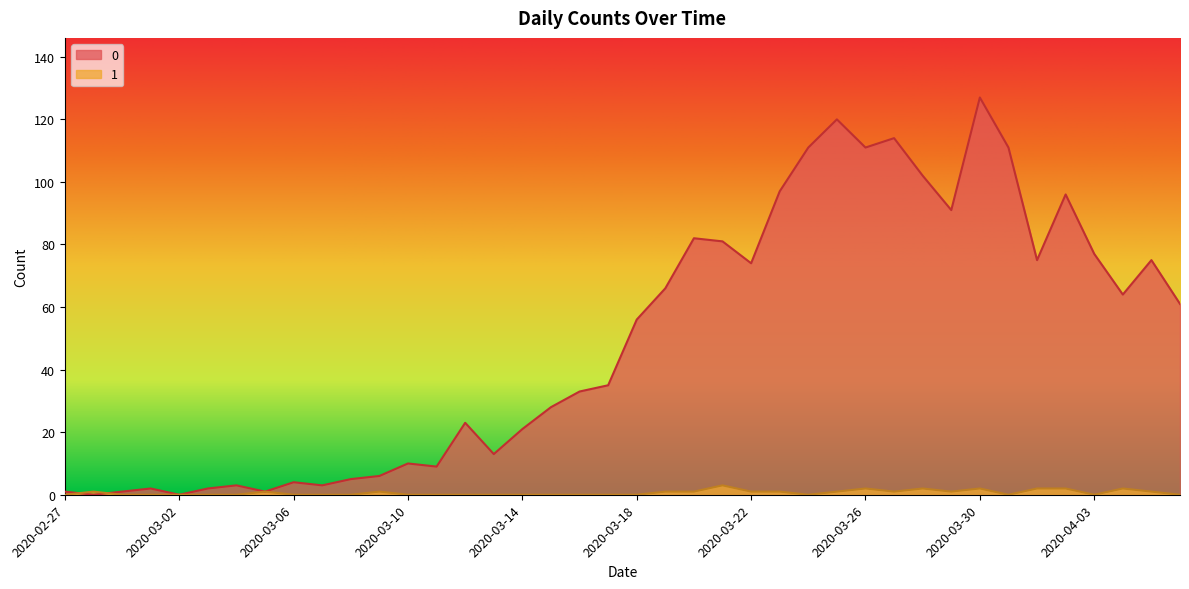

Read the 0 value at 2020-03-17.

35